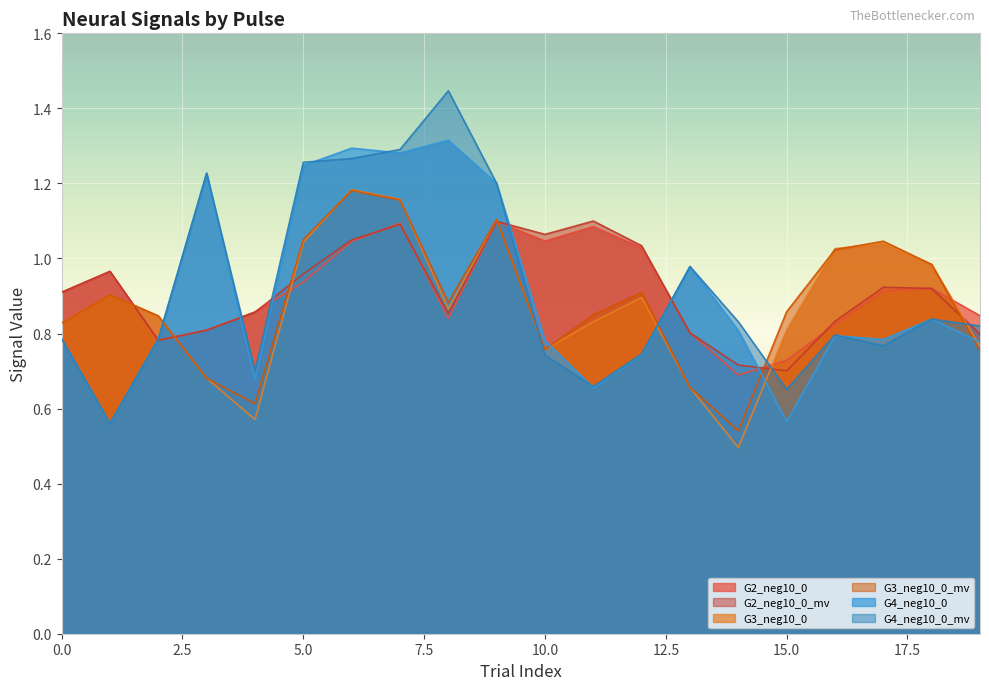

What is the total value across all series at 16?

5.3